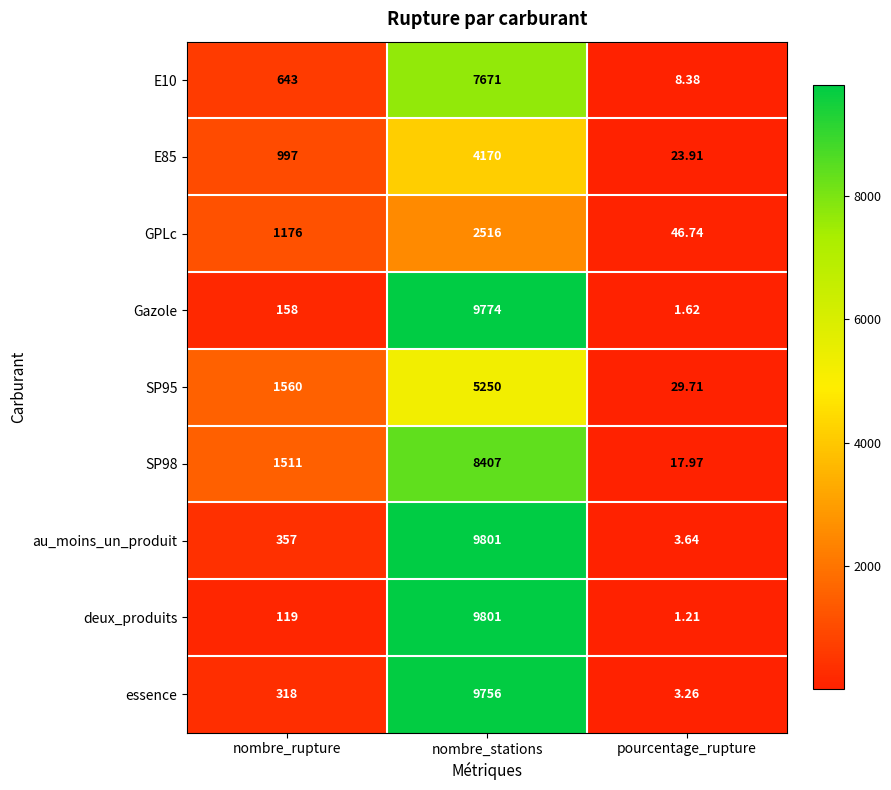

Is the value of Gazole at nombre_stations greater than the value of SP95 at nombre_stations?

Yes